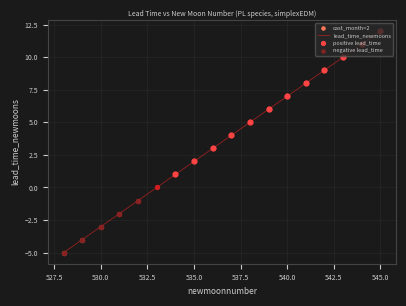

What is the smallest value displayed?

-5